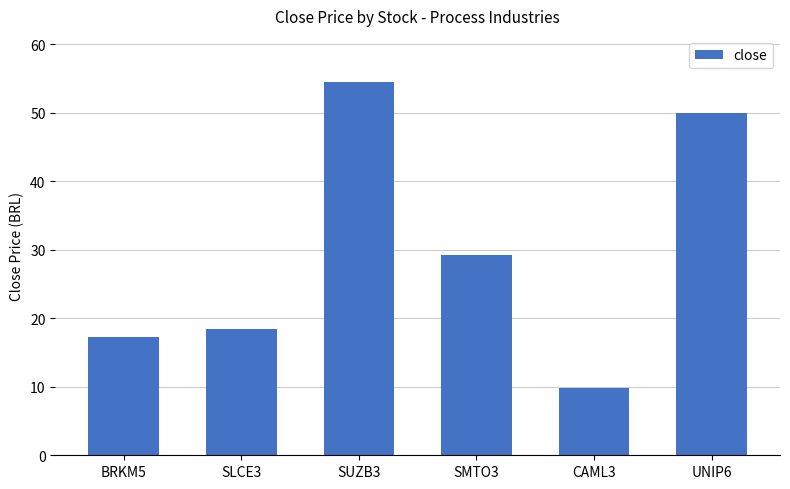

The chart shows a value of 29.2 at SMTO3. True or false?

True